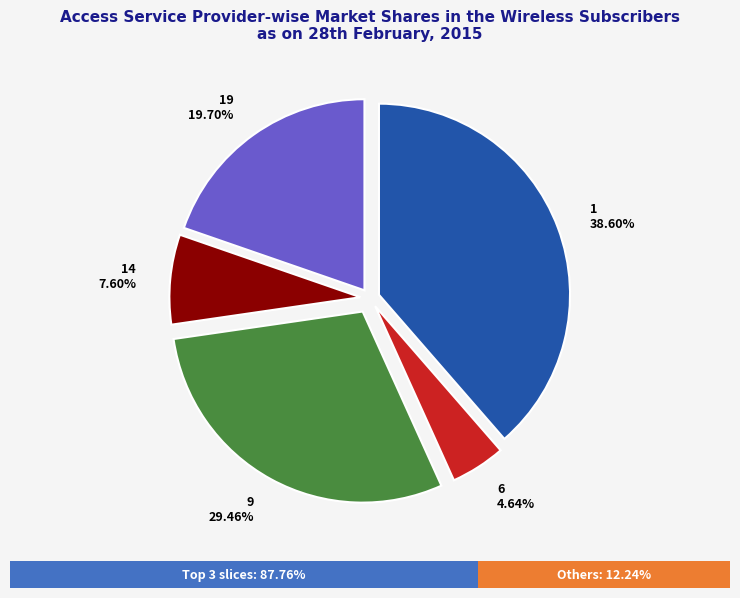

What portion of the pie excludes 1?

61.4%